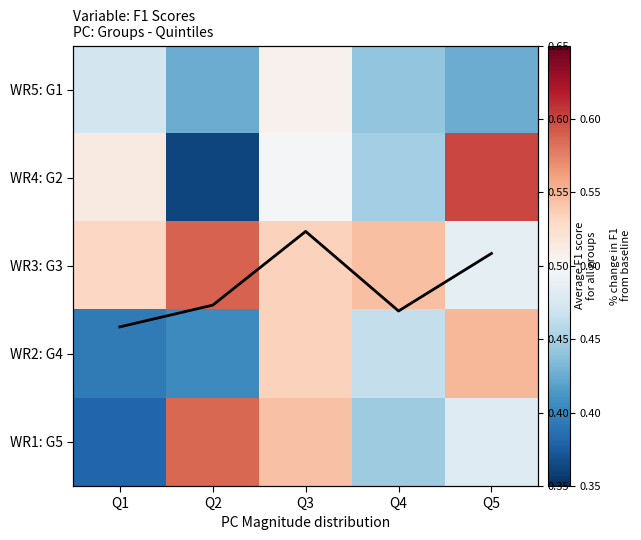

What is the minimum value for WR2: G4?

0.4